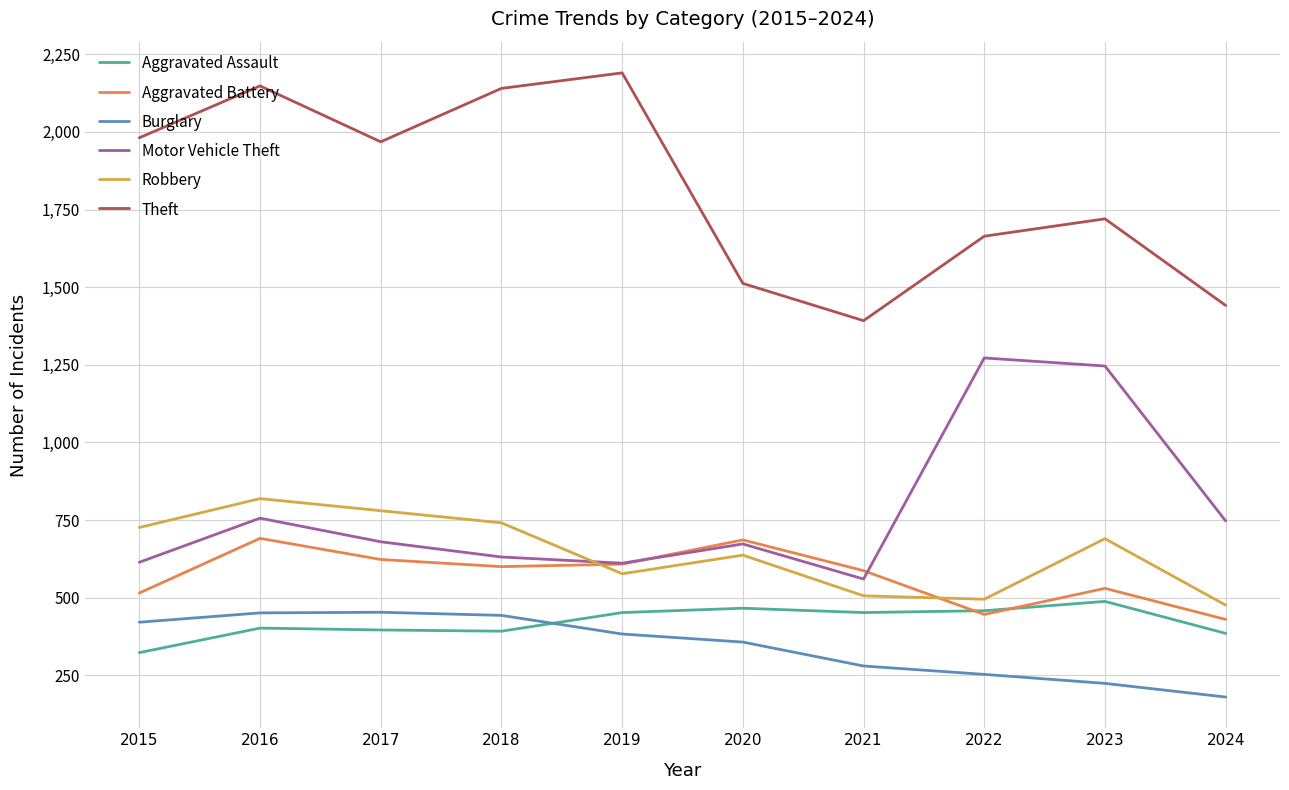

Does the chart have visible grid lines?

Yes